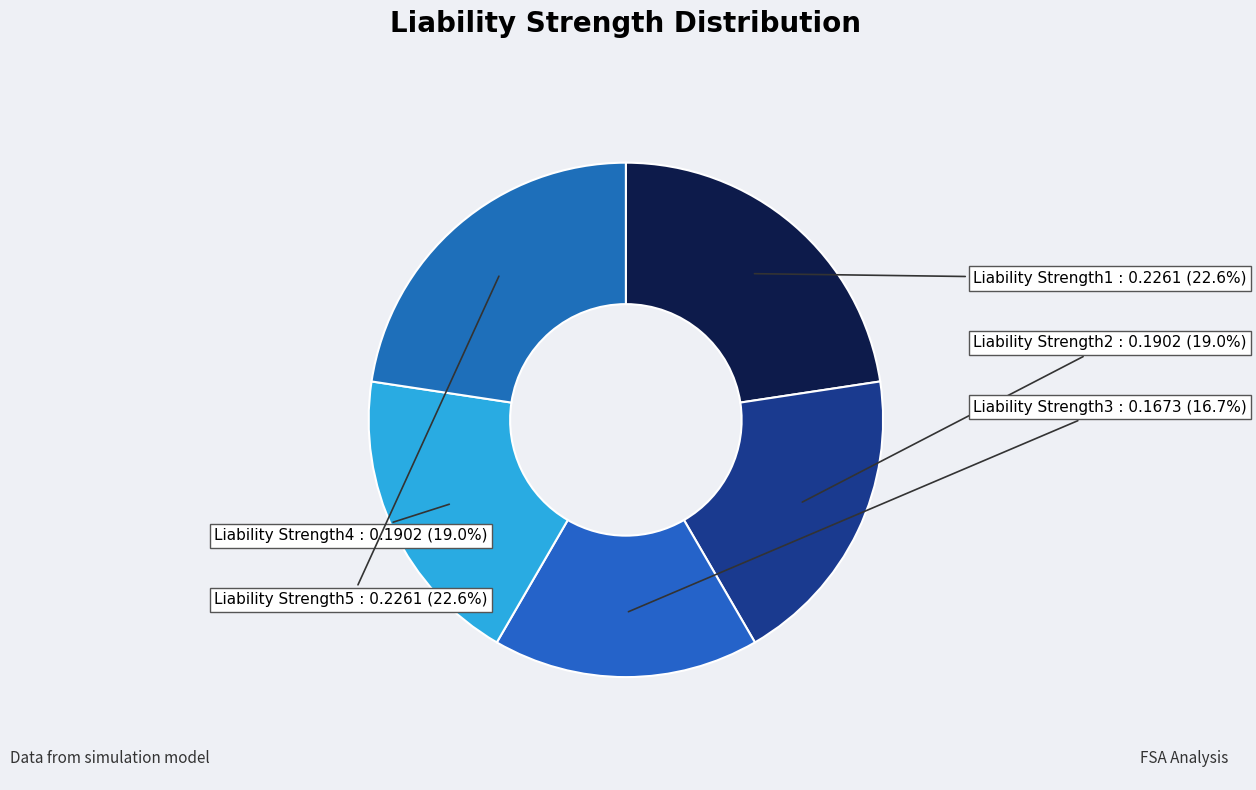

What is the smallest slice in the pie chart?

Liability Strength3